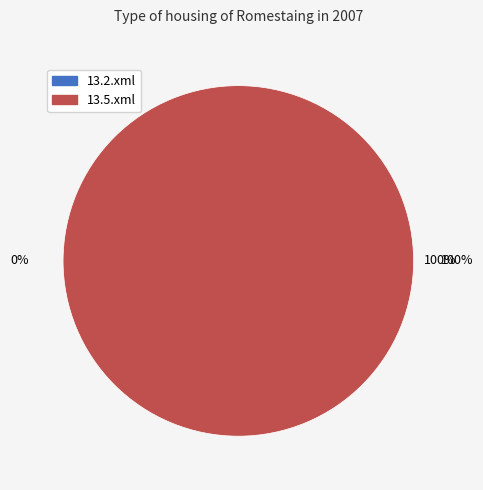

Which has a higher value, 13.5.xml or 13.2.xml?

13.5.xml